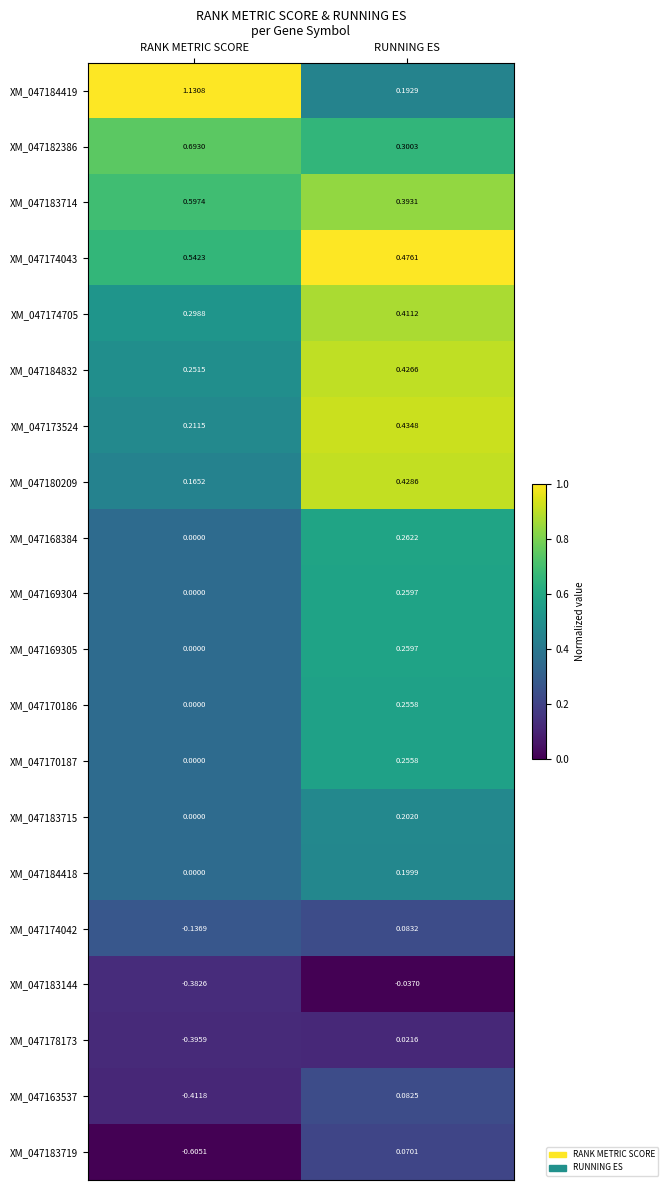

At which label is XM_047183715 closest to 0?

RANK METRIC SCORE